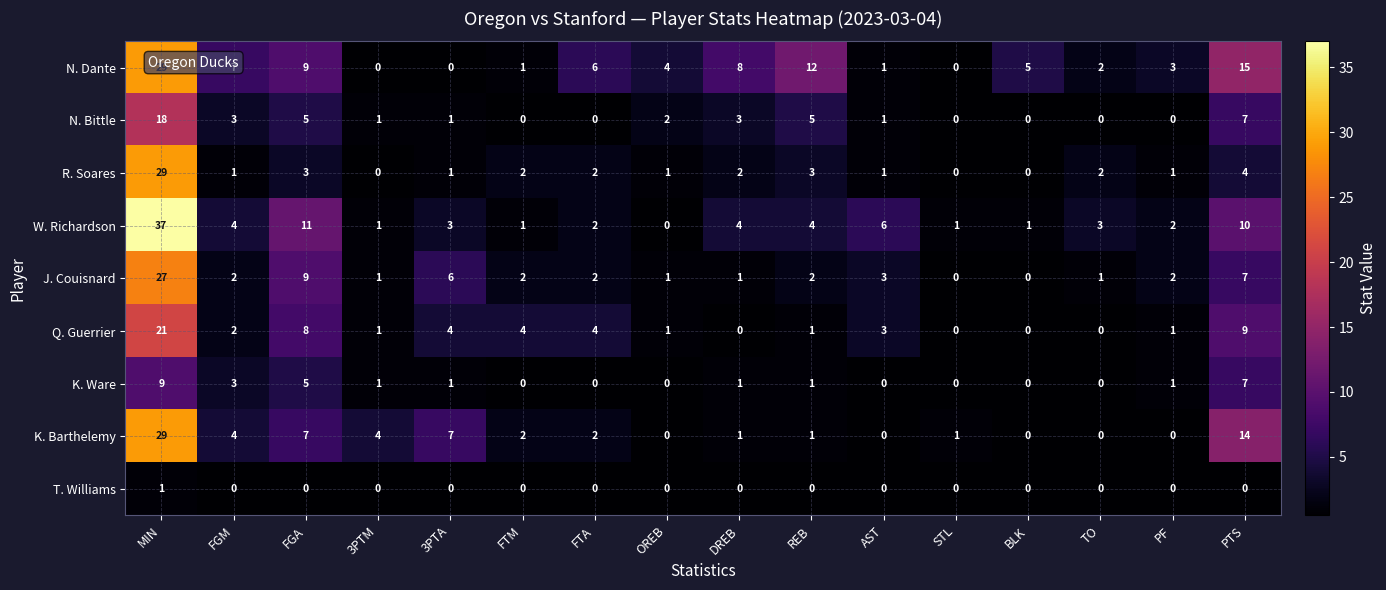

What is the maximum value shown in the chart?

37